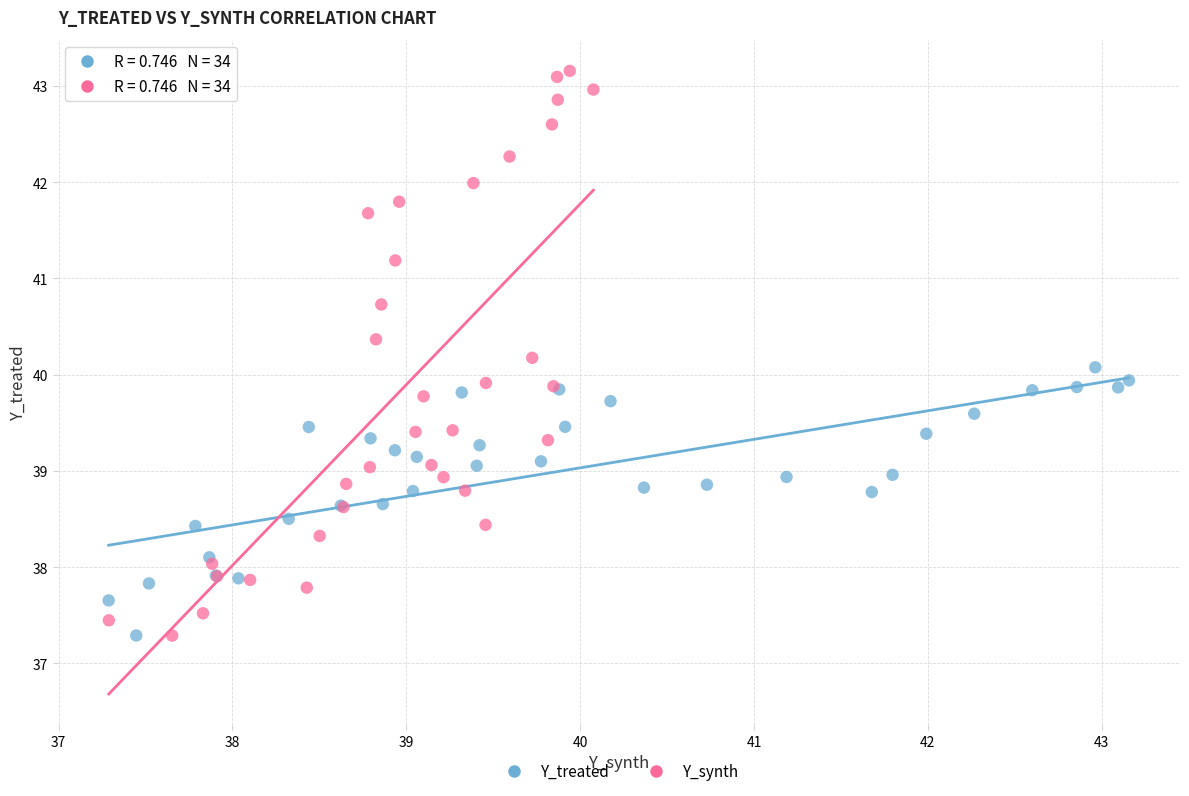

Which series has the largest Y range (max minus min)?

Y_synth